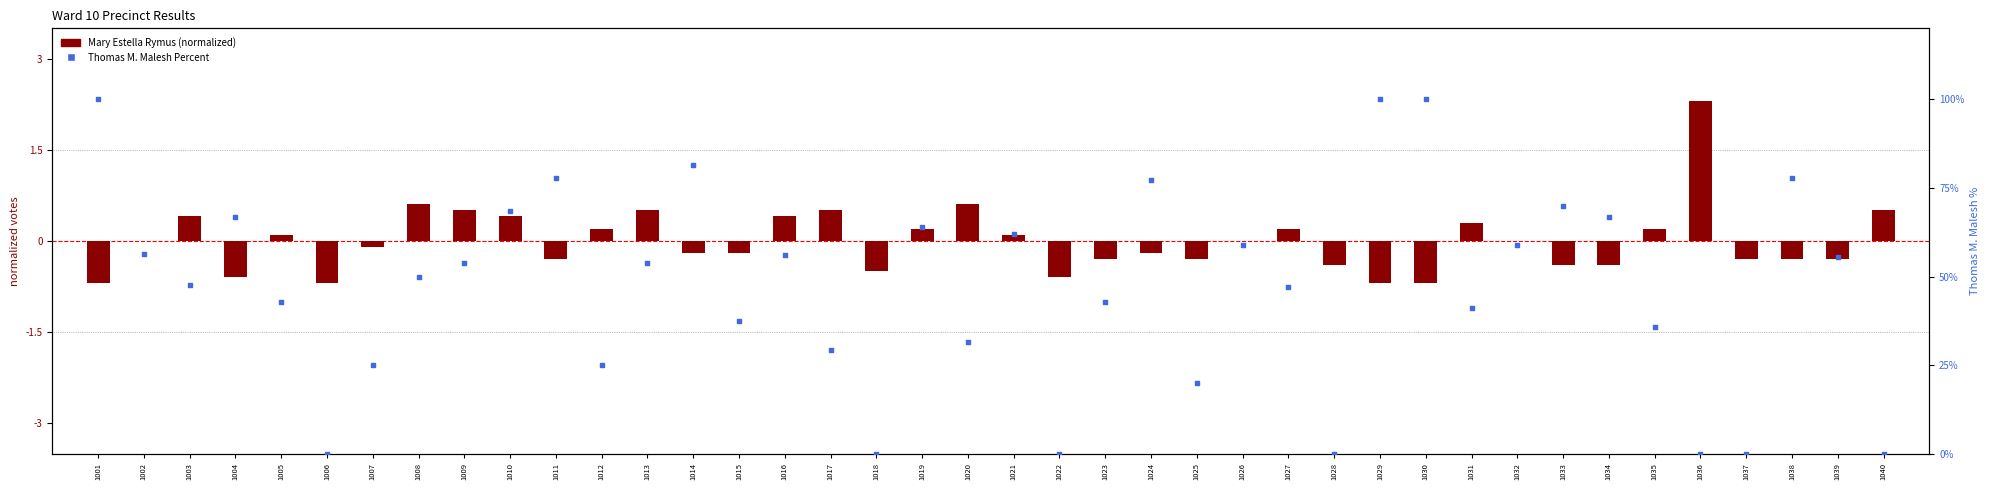

At which category is the sum across all series the highest?

1001